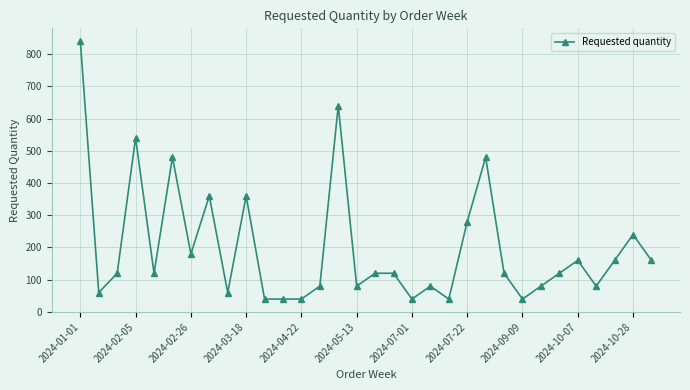

What is the difference between the maximum and minimum values?

800